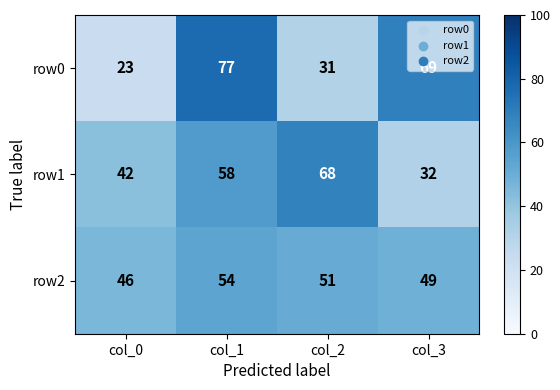

How many data points does each series have?

4